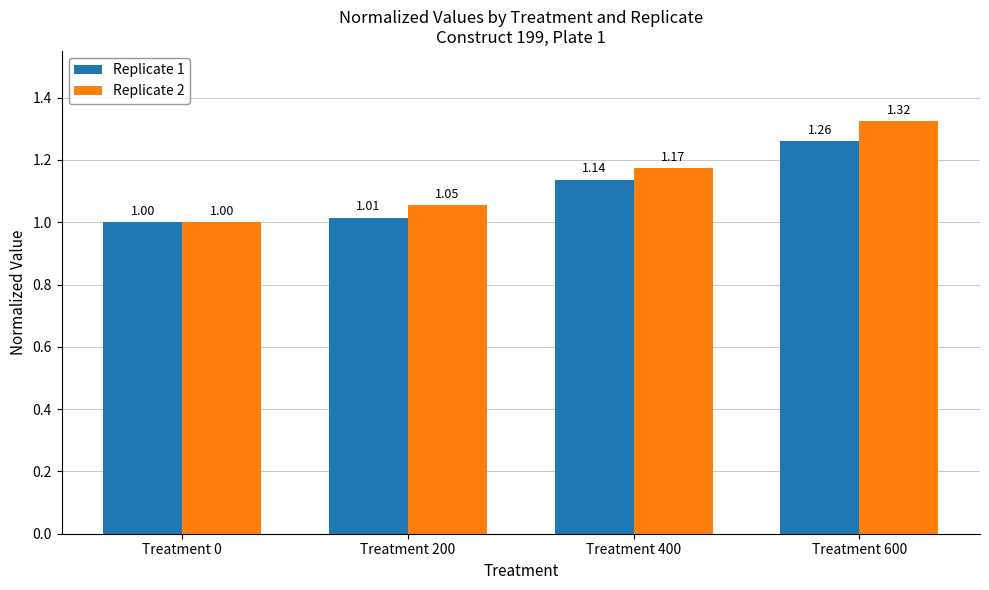

What is the difference between the maximum and minimum values in the Replicate 1 series?

0.3